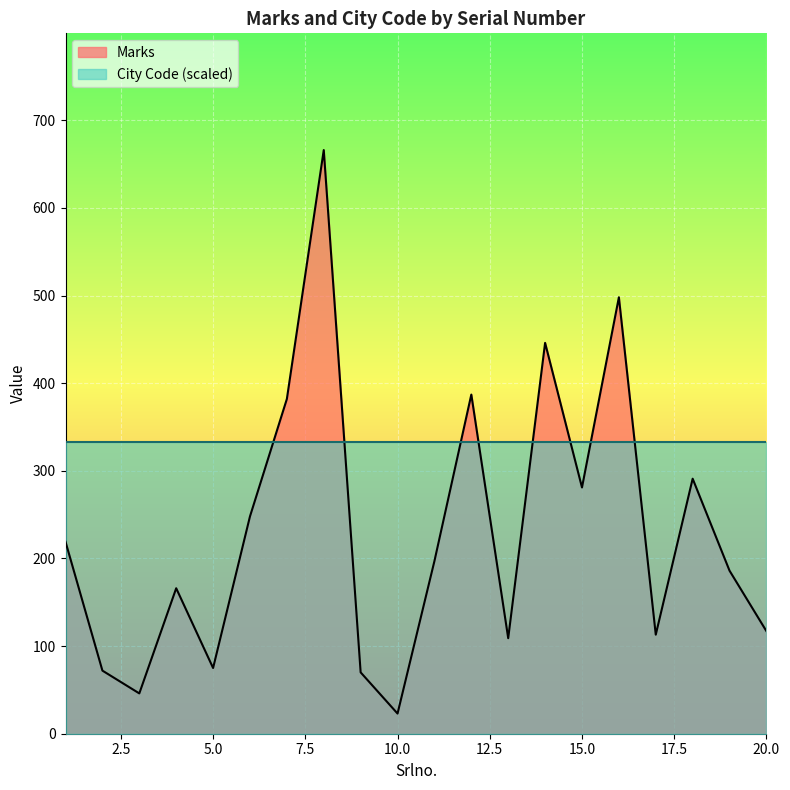

What is the ratio of the value at 6 to the value at 1?

1.1